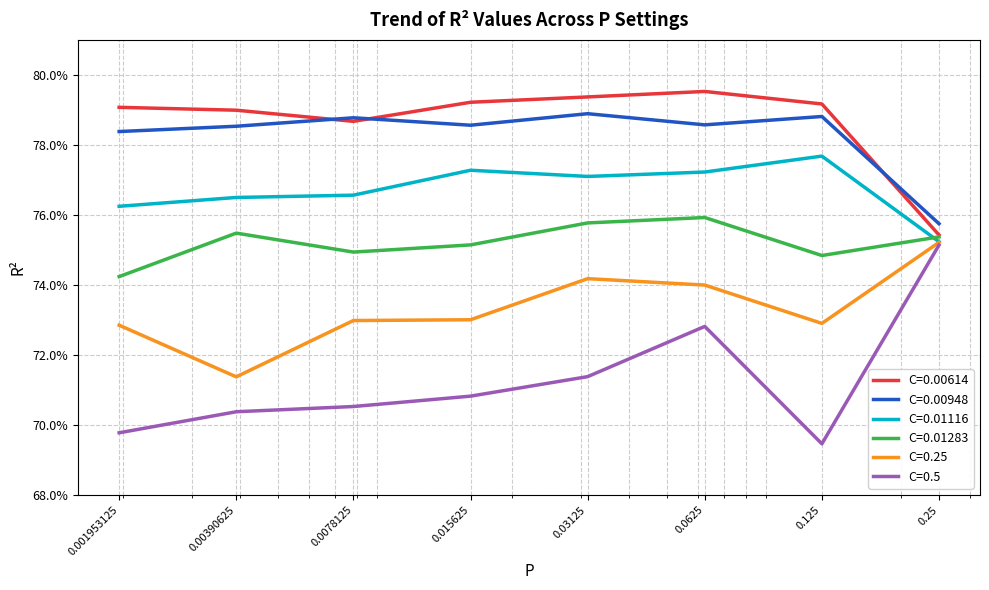

What are all the series names shown in the legend?

C=0.00614, C=0.00948, C=0.01116, C=0.01283, C=0.25, C=0.5